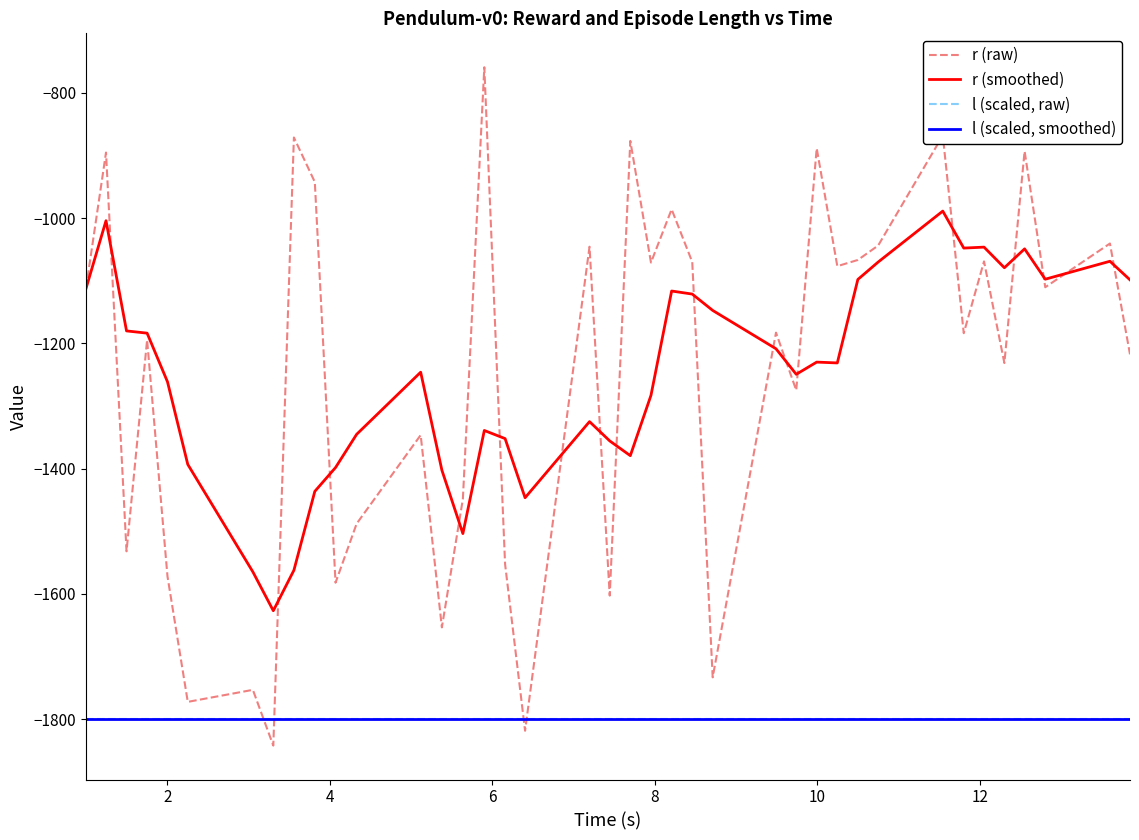

Does the chart have visible grid lines?

No